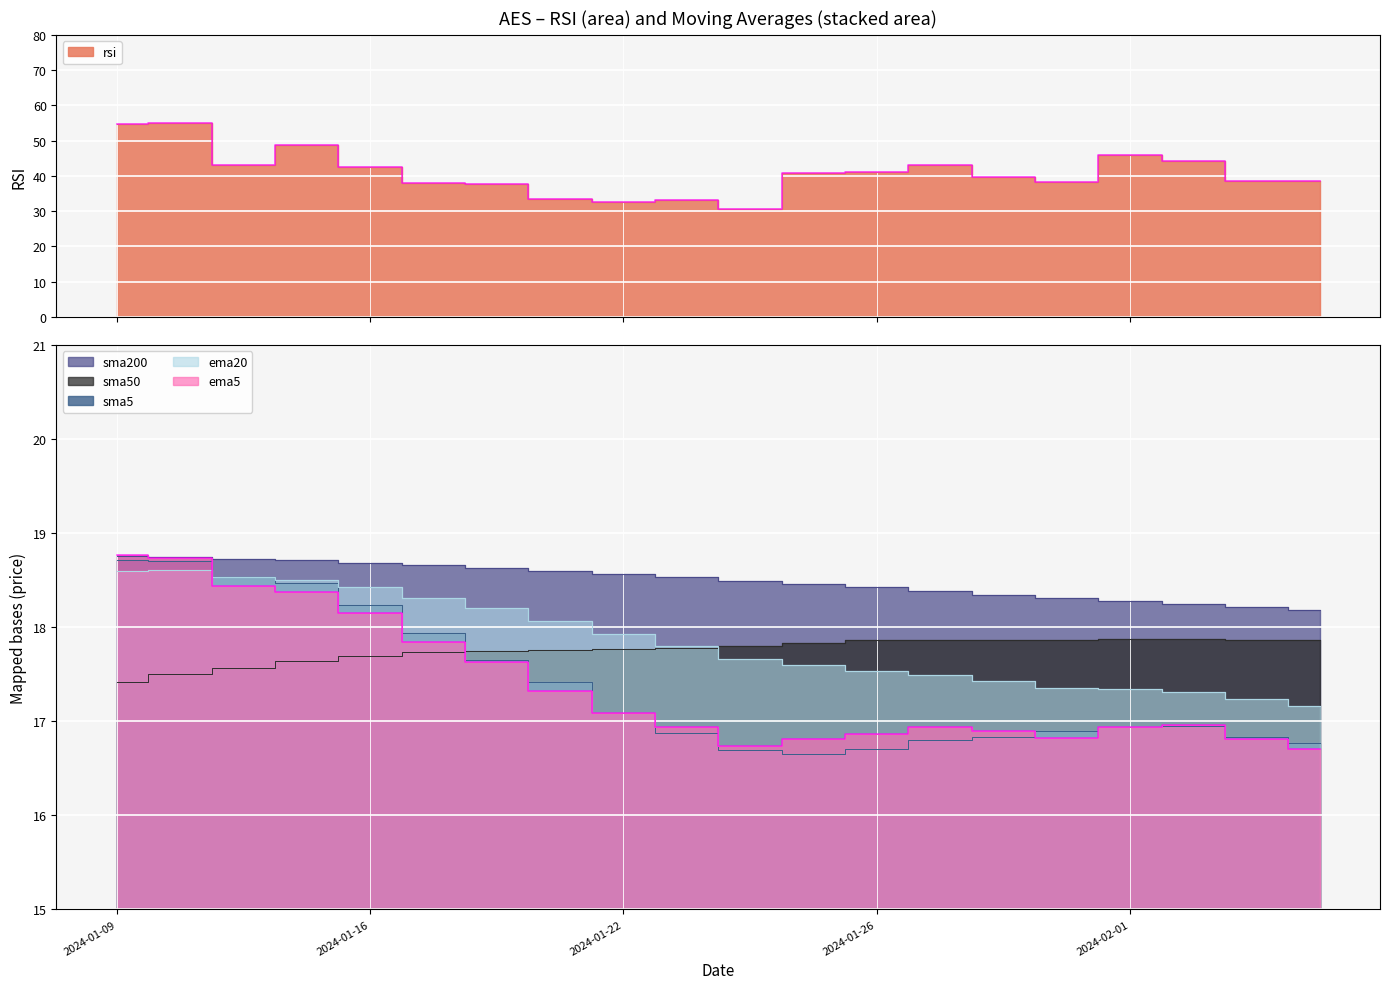

What is the label of the 14th point from the left?

2024-01-29